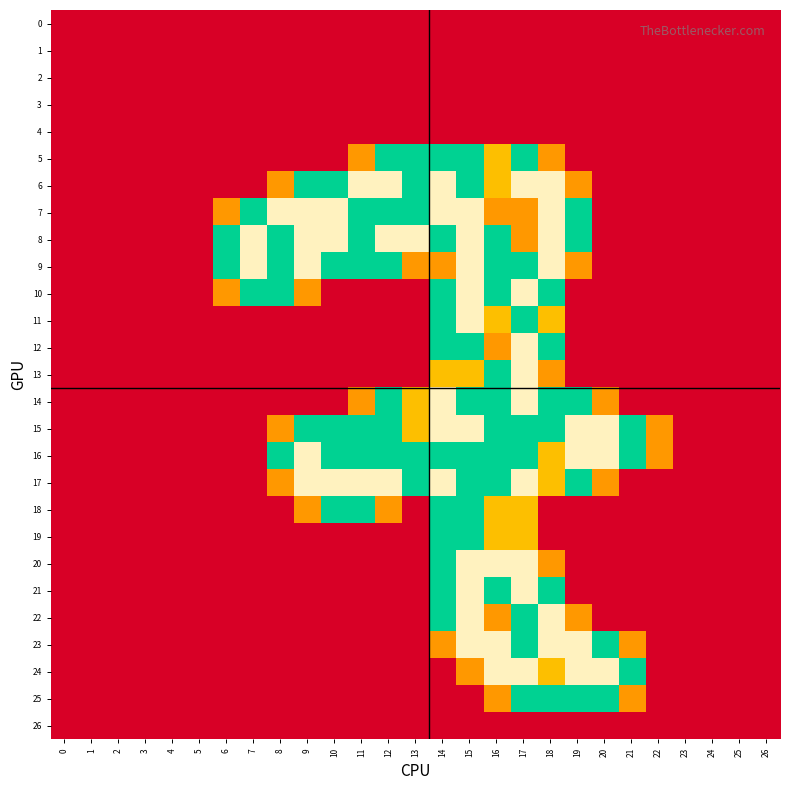

What is the difference between the highest and lowest values at 20?

2.0